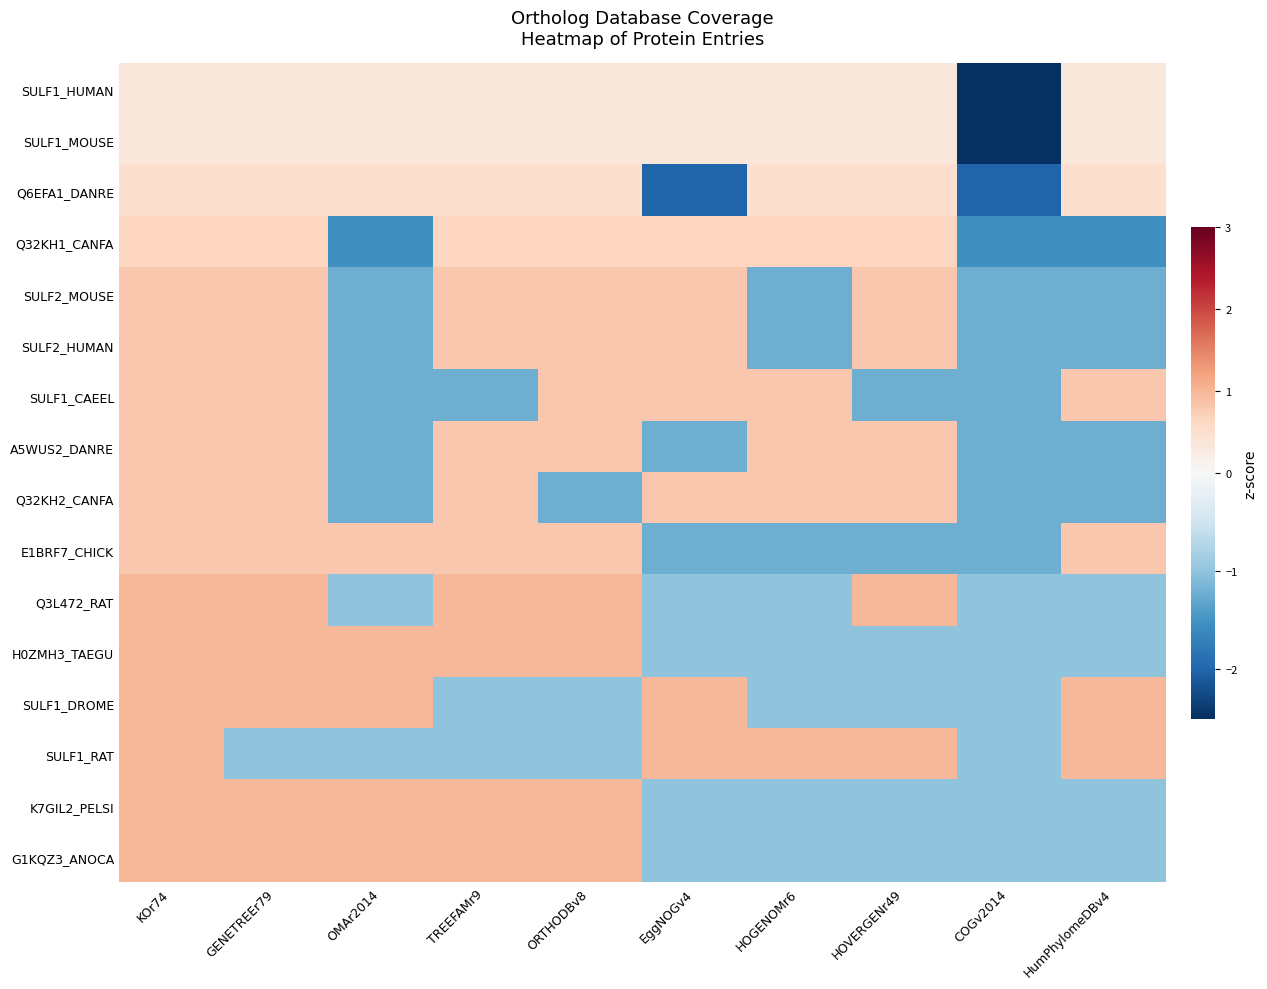

At how many categories does at least one series exceed 0?

9